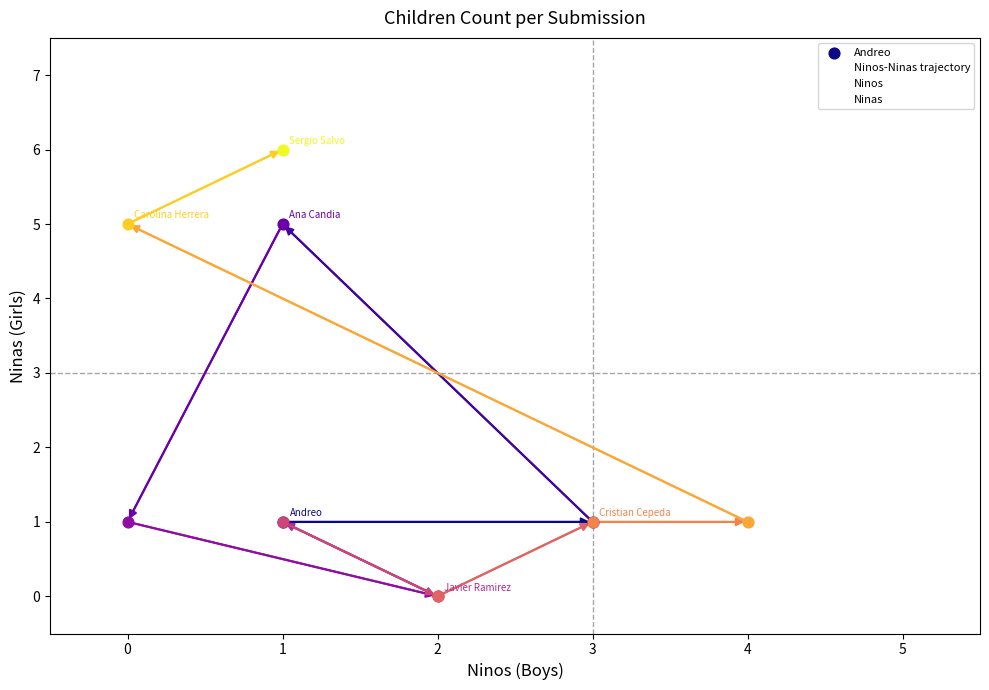

At which category is the sum across all series the highest?

10